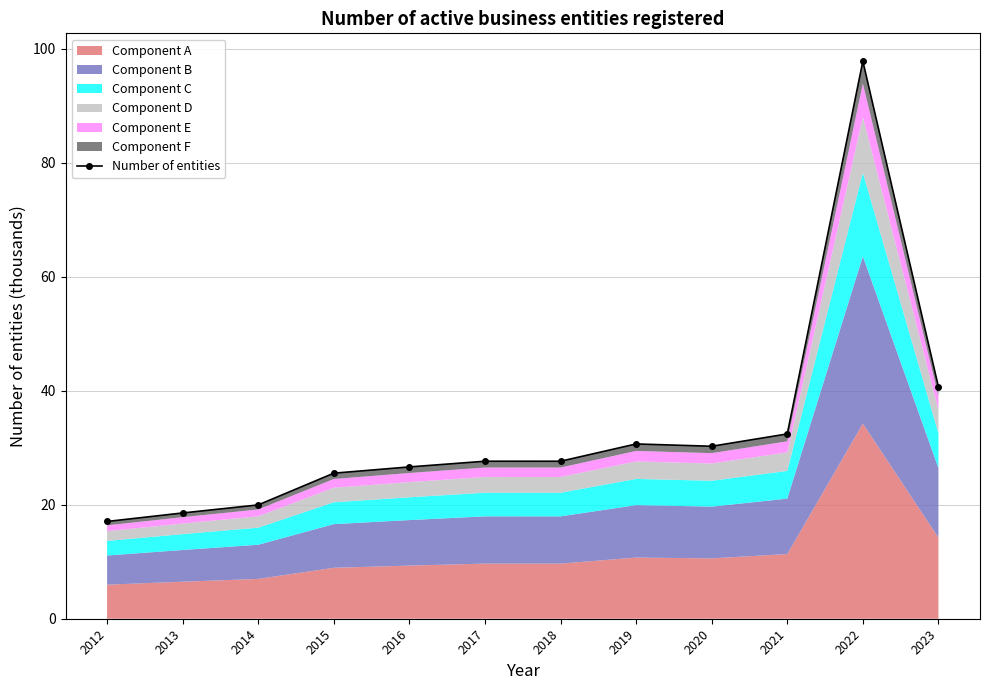

Reading right to left, extract all data points from this chart.

40.7	97.9	32.4	30.3	30.7	27.6	27.6	26.6	25.5	20.0	18.6	17.1